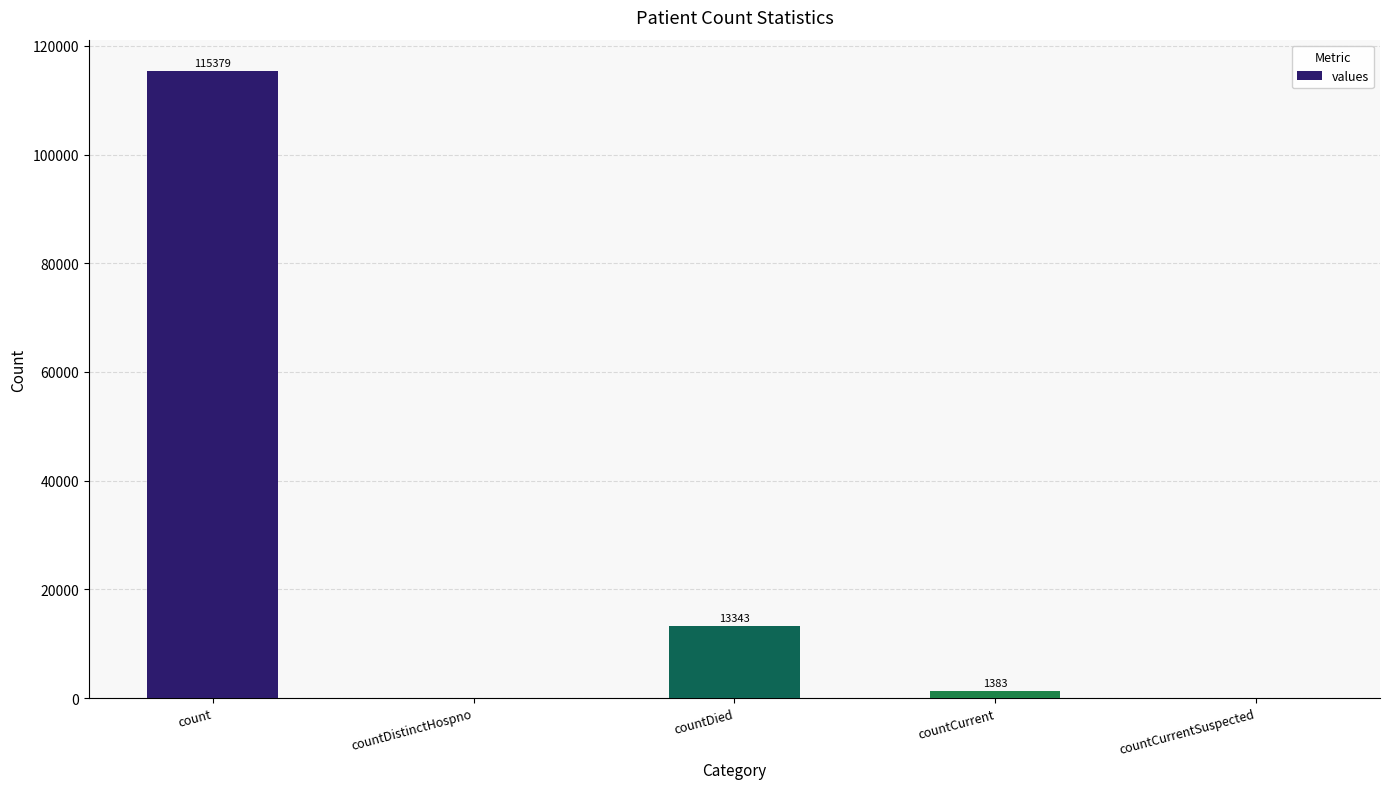

How many categories are shown in the chart?

5